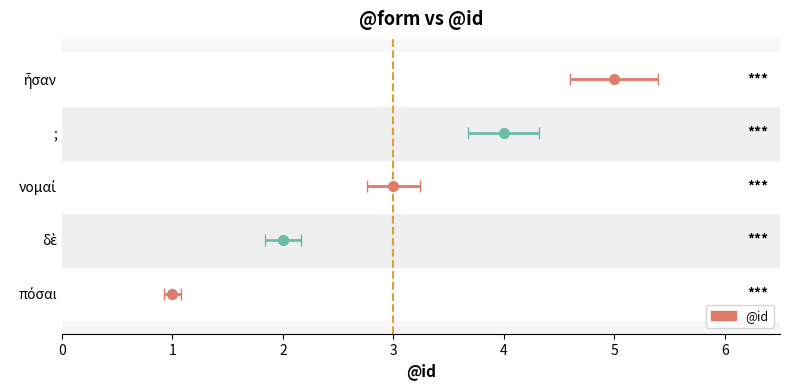

What is the value of the 4th bar from the left?

4